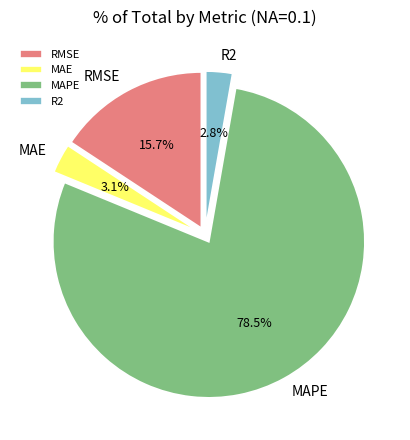

Which slice is the largest?

MAPE